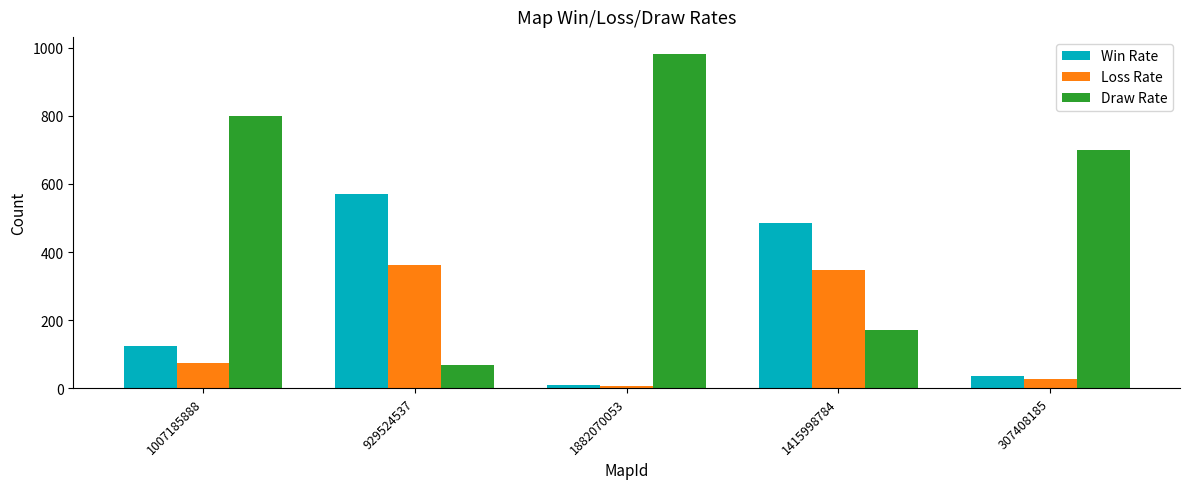

Rank the series by their average value, from highest to lowest.

Draw Rate, Win Rate, Loss Rate